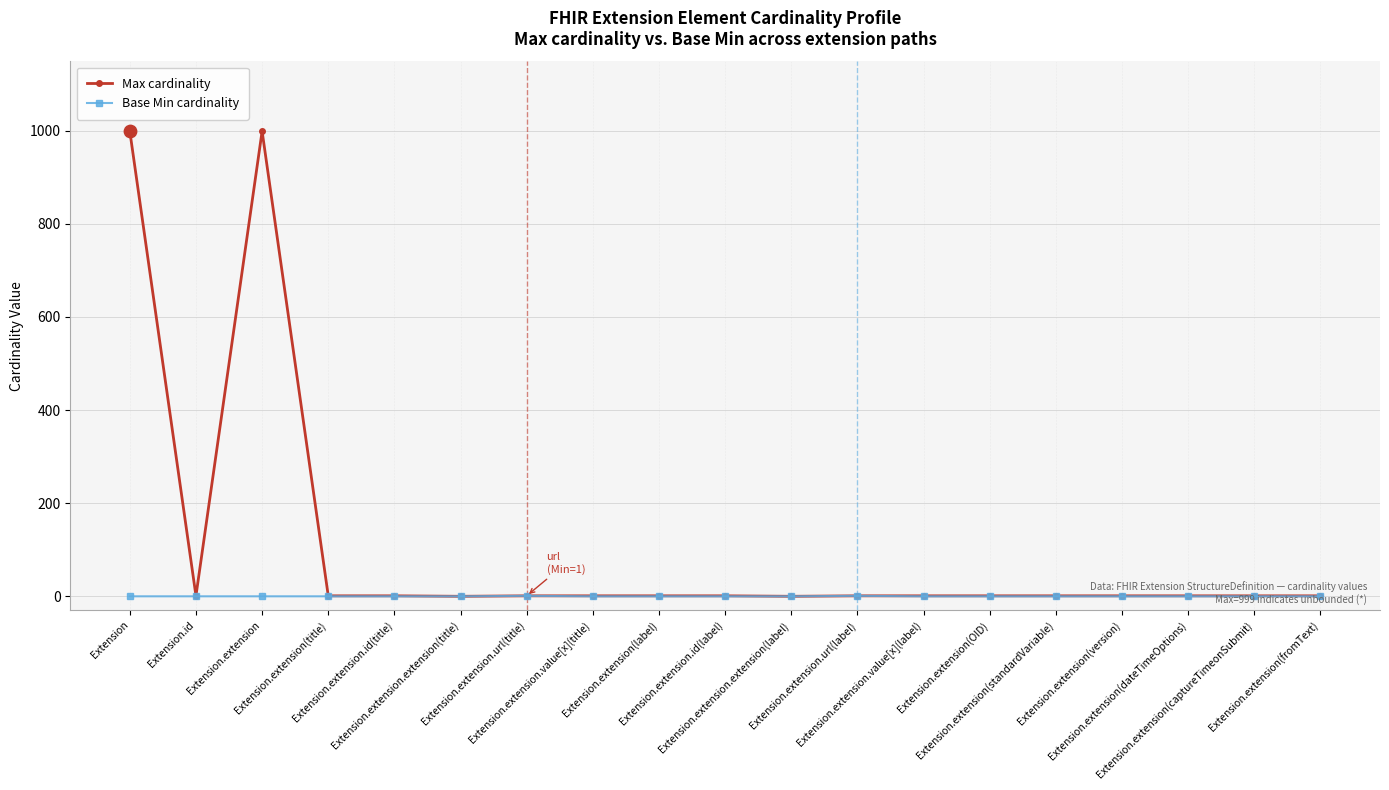

Which series has the largest total across all categories?

Max cardinality